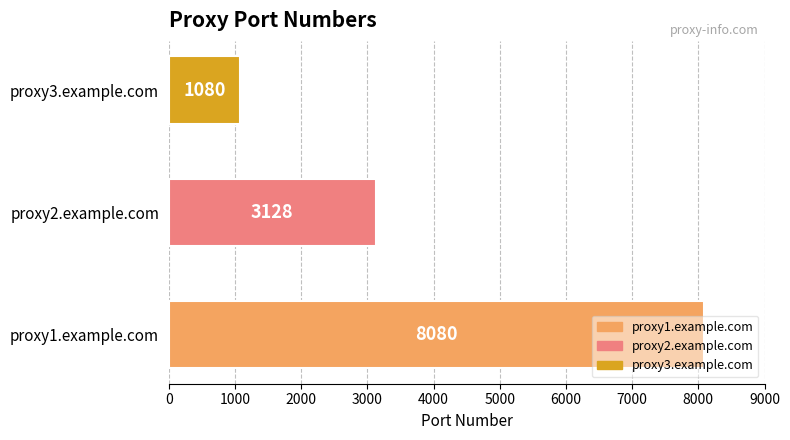

At which label is the value closest to 4580?

proxy2.example.com